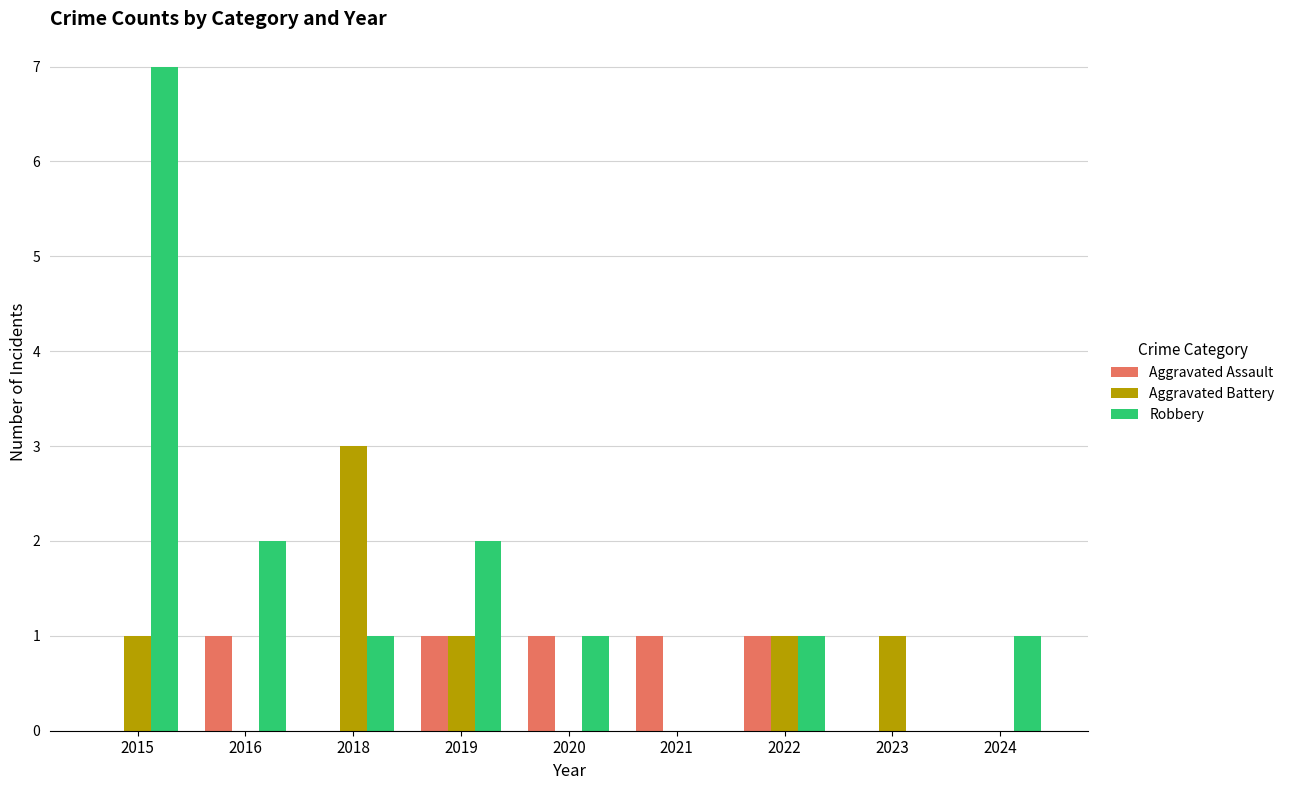

What are all the series names shown in the legend?

Aggravated Assault, Aggravated Battery, Robbery